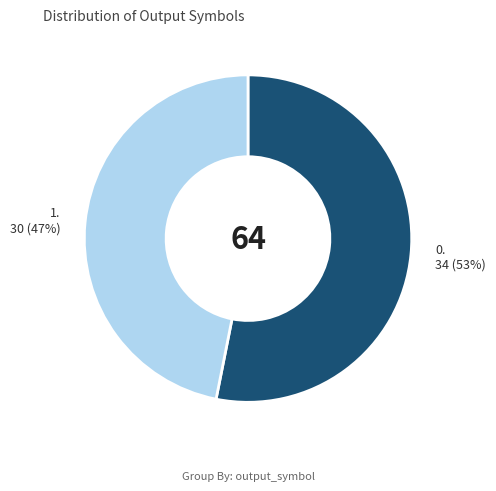

Which slice is the largest?

0. 34 (53%)